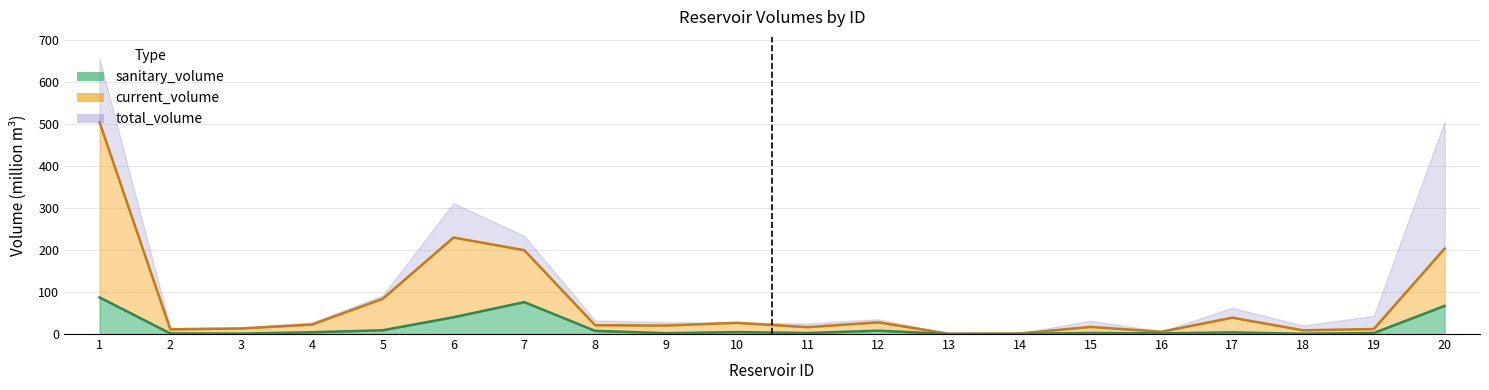

What is the approximate value of current_volume at 14?

1.1